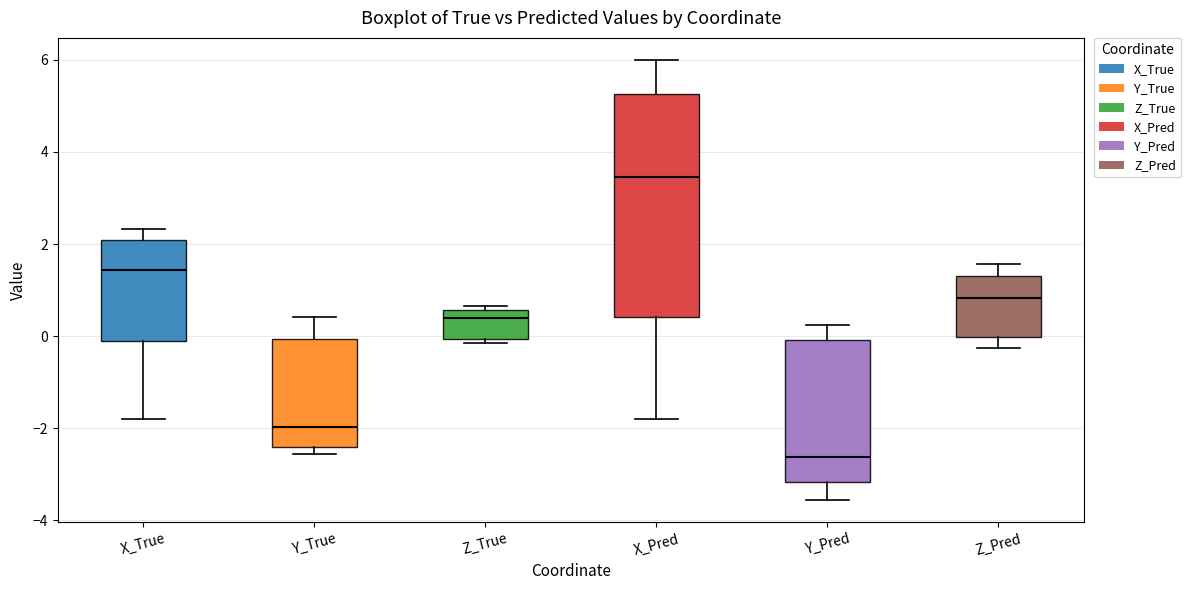

Reading left to right, read every box against the y-axis: the position of its median line, the range the box covers, and the ends of its whiskers. The values are not printed on the chart, so give them approximately, as read against the axis.

X_True: median 1.4, box -0.2 to 2.0, whiskers -1.8 to 2.4
Y_True: median -2.0, box -2.4 to 0.0, whiskers -2.6 to 0.4
Z_True: median 0.4, box 0.0 to 0.6, whiskers -0.2 to 0.6 (just above the box's upper edge)
X_Pred: median 3.4, box 0.4 to 5.2, whiskers -1.8 to 6.0
Y_Pred: median -2.6, box -3.2 to 0.0, whiskers -3.6 to 0.2
Z_Pred: median 0.8, box 0.0 to 1.4, whiskers -0.2 to 1.6